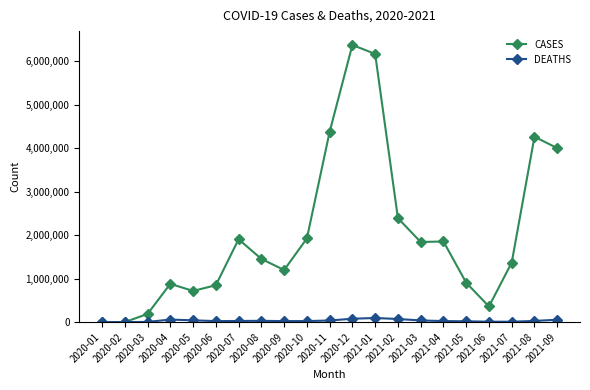

What is the difference between the highest and lowest values at 2021-09?

3949585